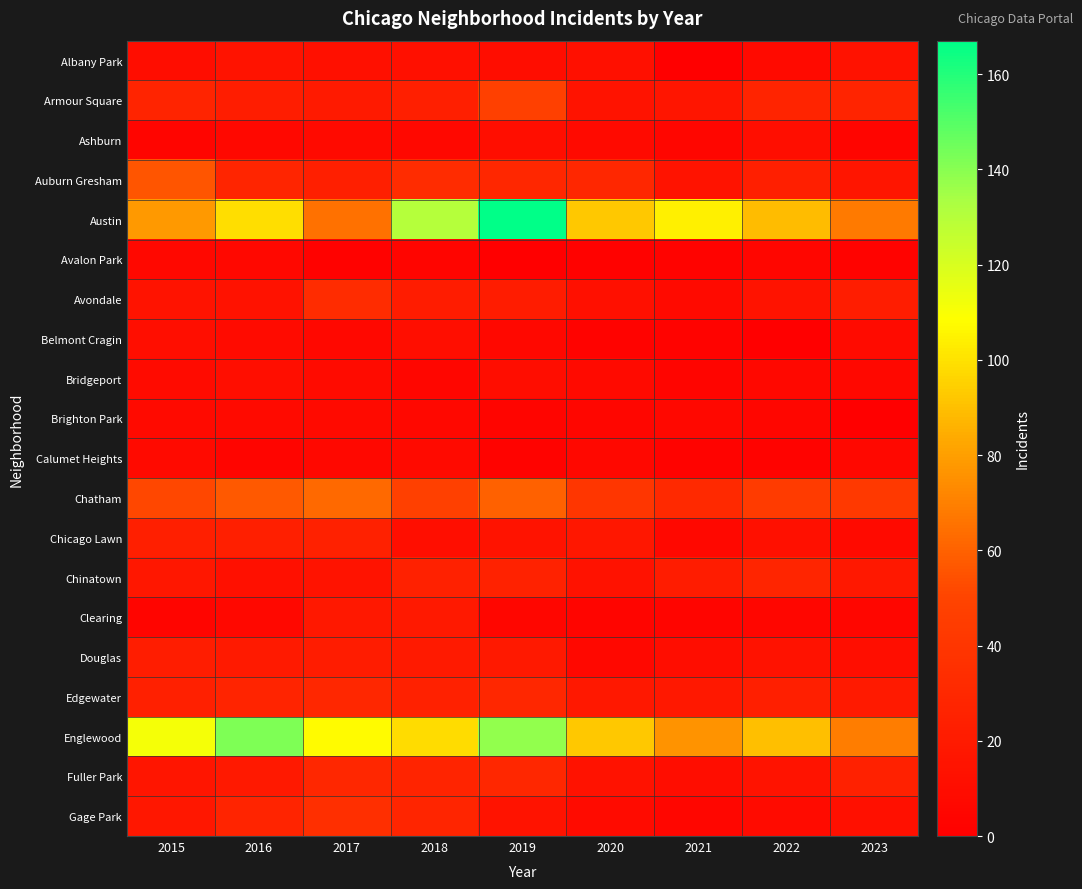

What is the total value across all series at 2016?

557